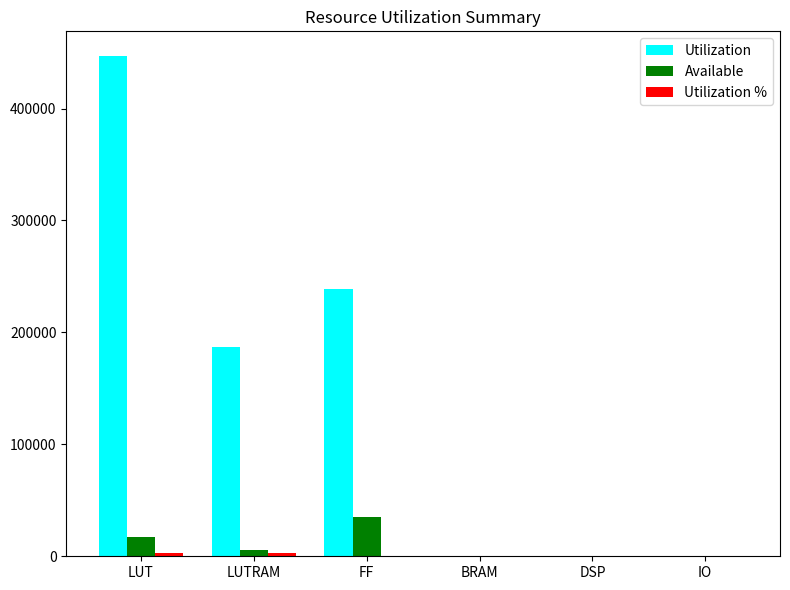

What is the greatest value displayed?

446666.0